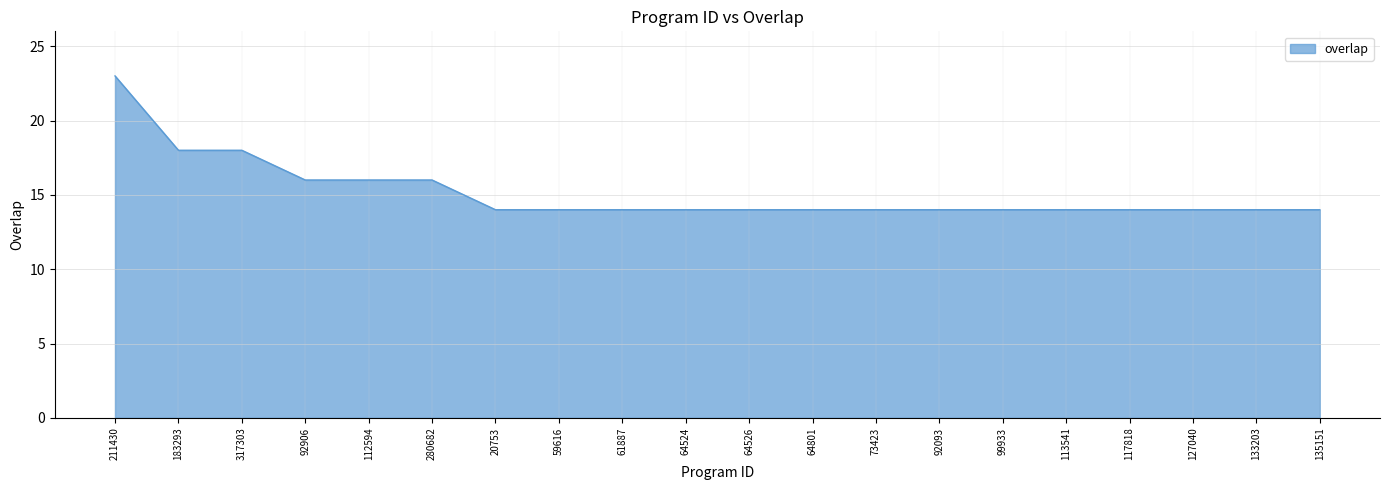

Is it true that the value at 211430 is 23?

True